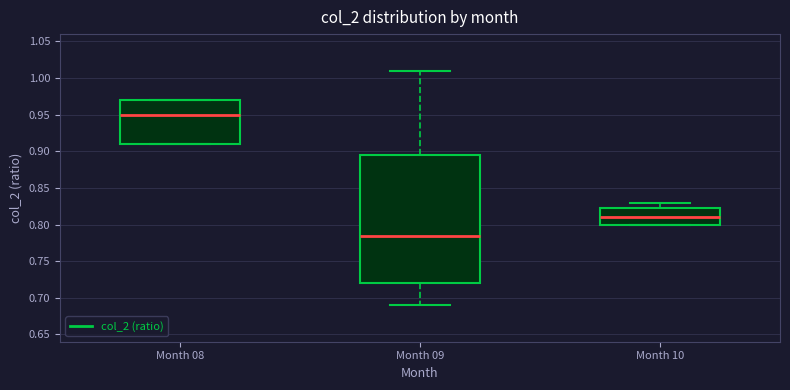

Where does the lower whisker of the box for Month 09 end on the y-axis? The values are not printed on the chart, so give them approximately, as read against the axis.

0.690